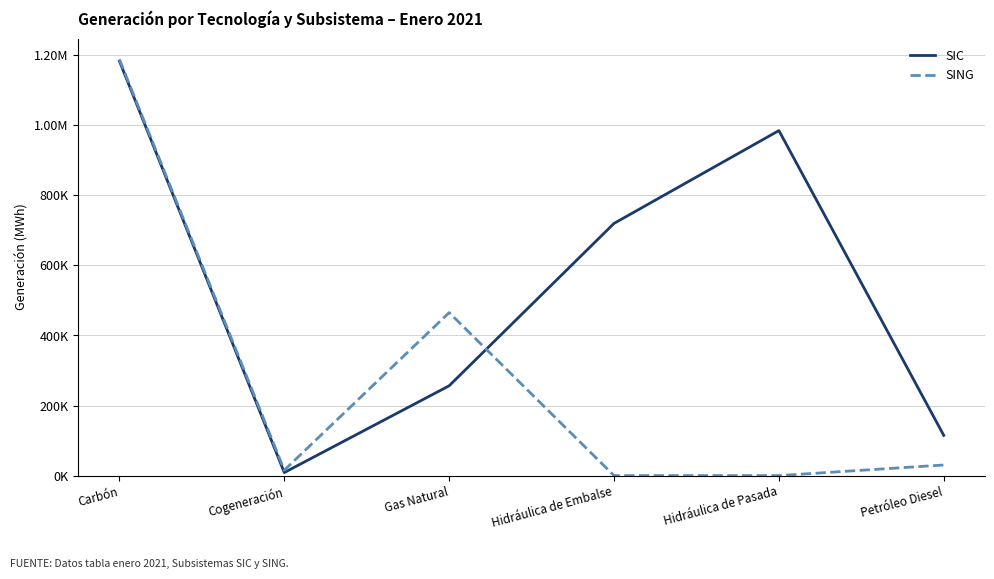

What position from the right is Hidráulica de Embalse?

3